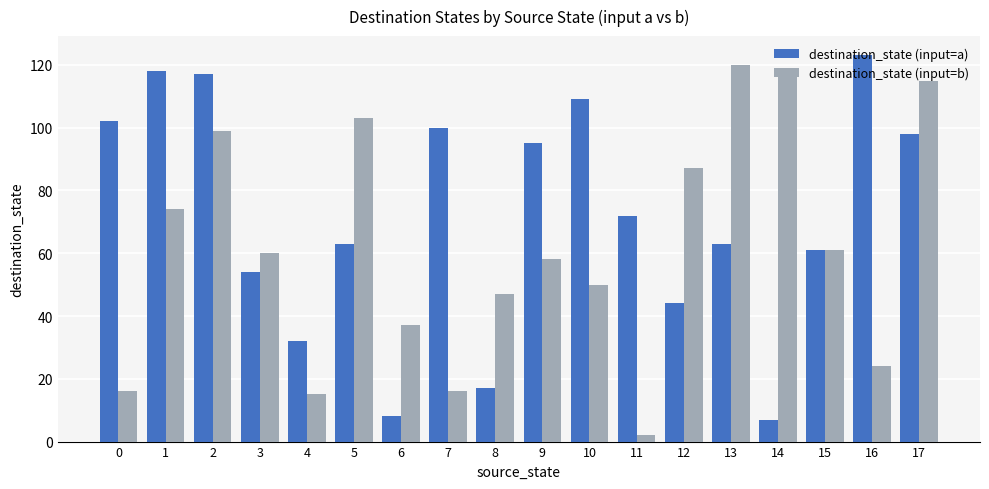

How many bars are there in each group?

2